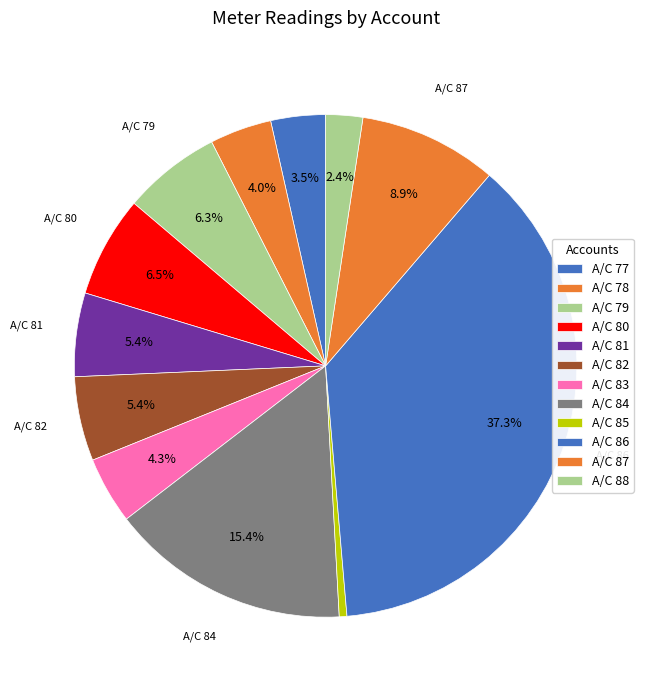

How many slices are in this pie chart?

12